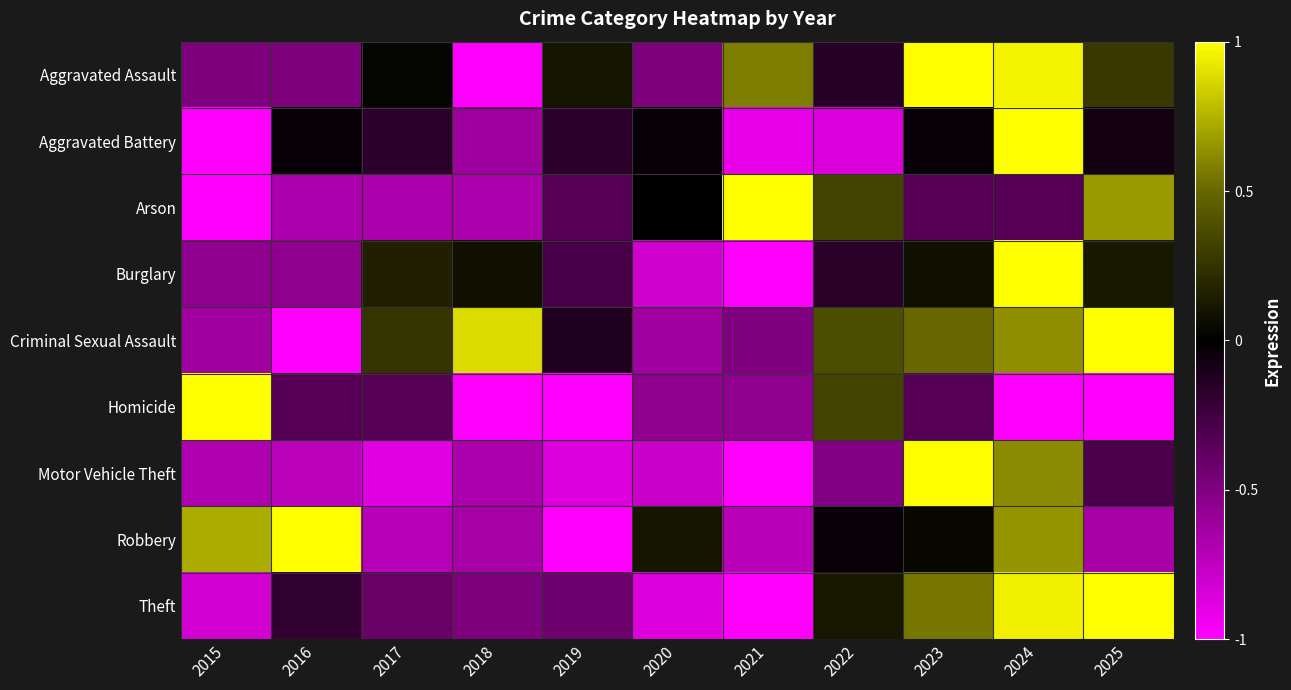

At how many categories does at least one series exceed 0?

11